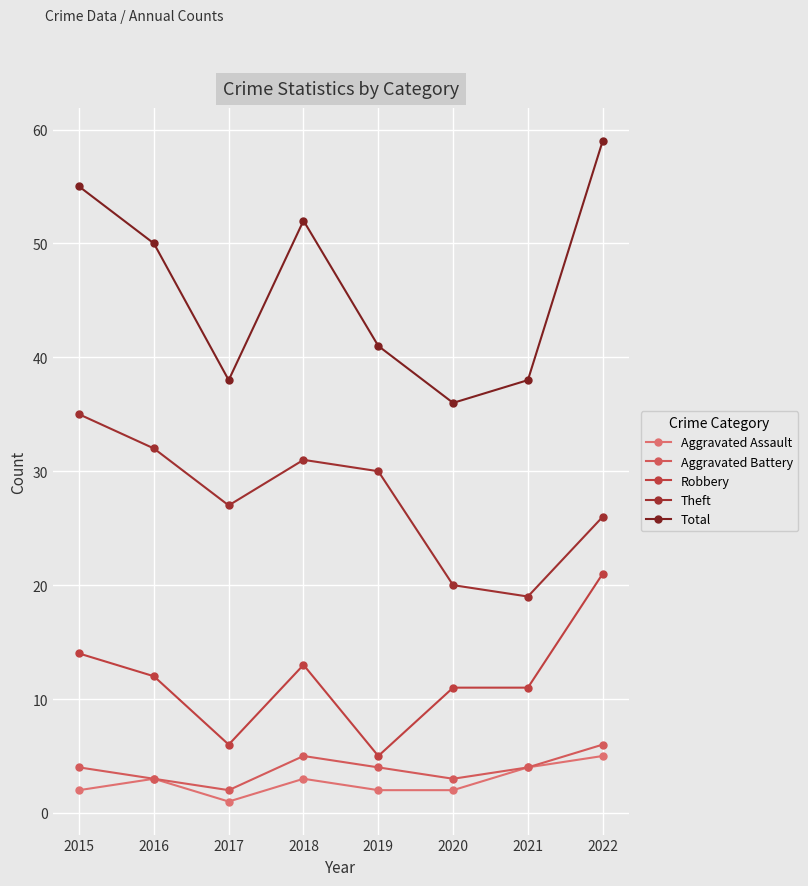

Count the number of categories in the chart.

8